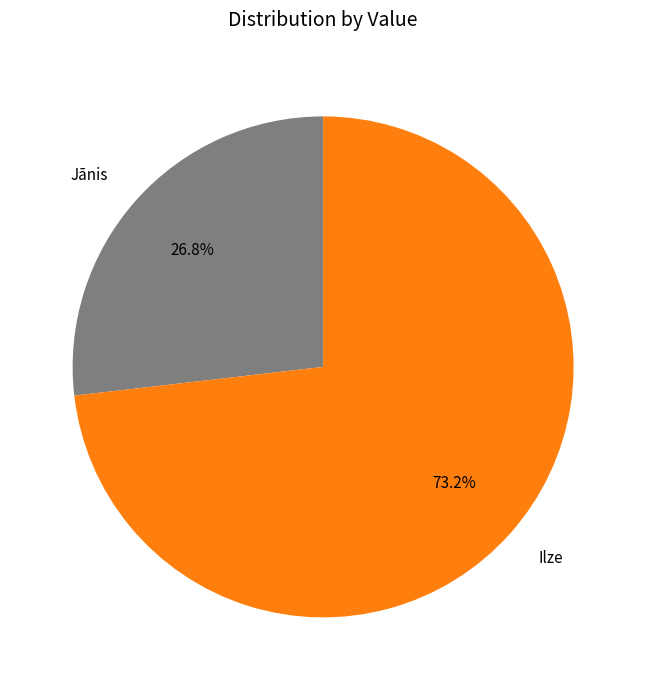

To the nearest percent, what is the difference between the largest and smallest slice percentages?

46%